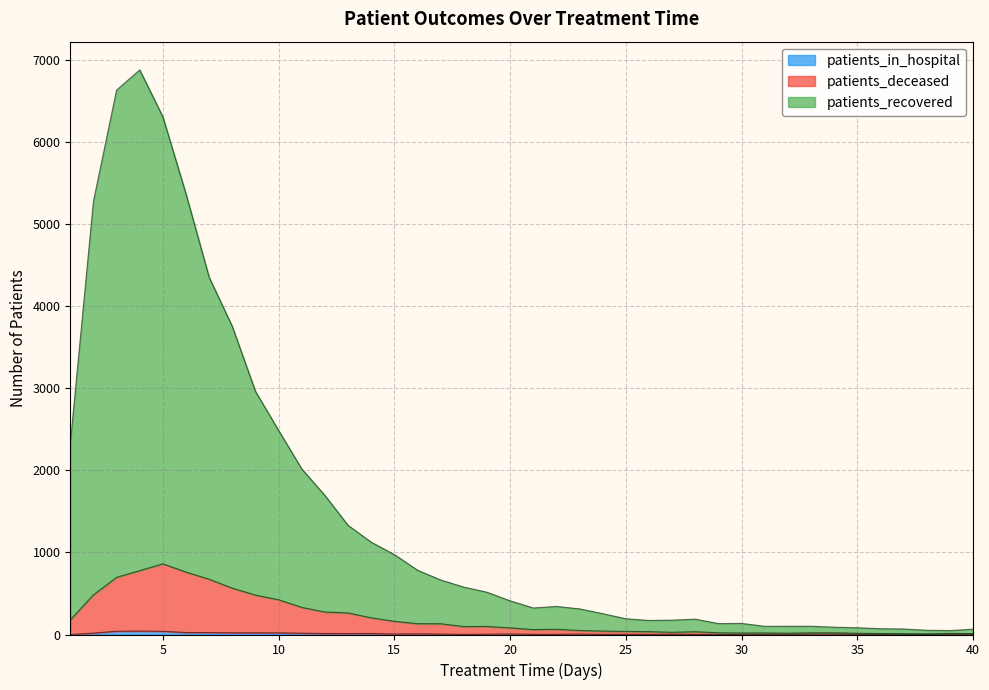

Is the value of patients_in_hospital at 9 greater than the value of patients_recovered at 2?

No